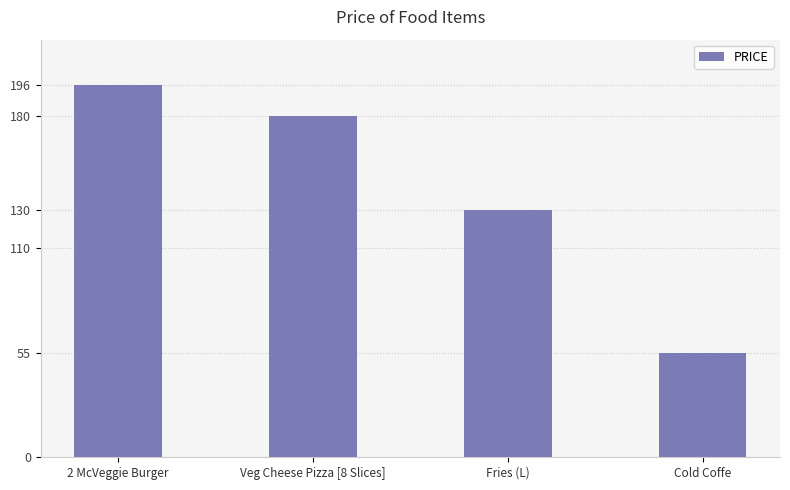

Reading left to right, list all the values displayed in this chart.

196.2	180.0	130.5	55.0